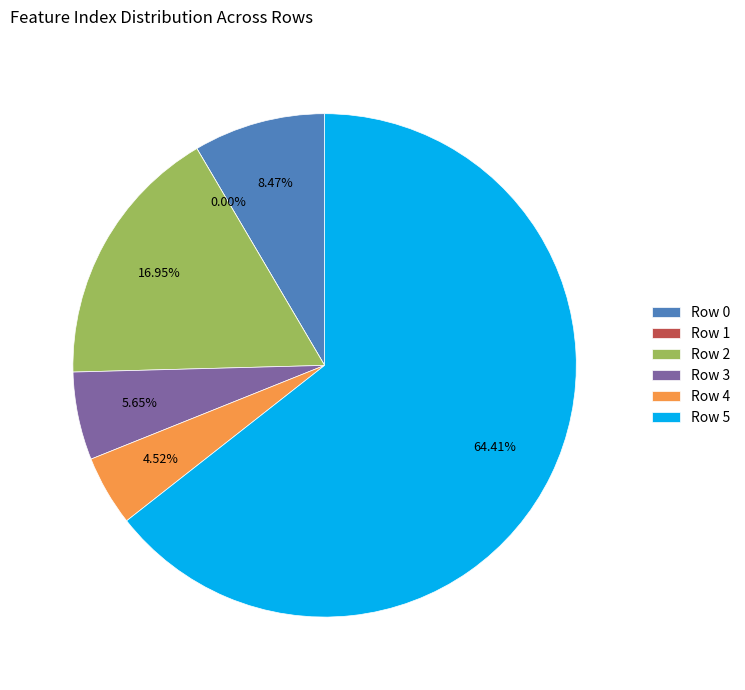

The Row 2 slice represents 26% of the pie. True or false?

False